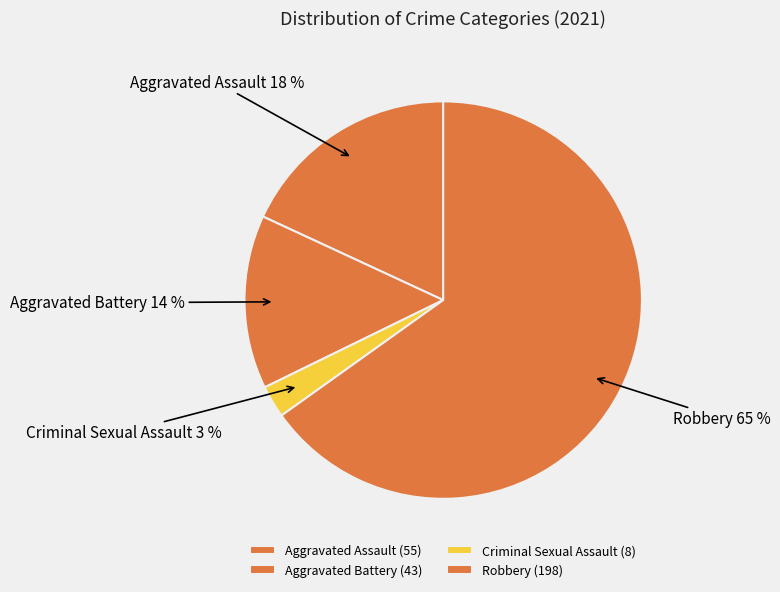

Does any single category account for the majority?

Yes